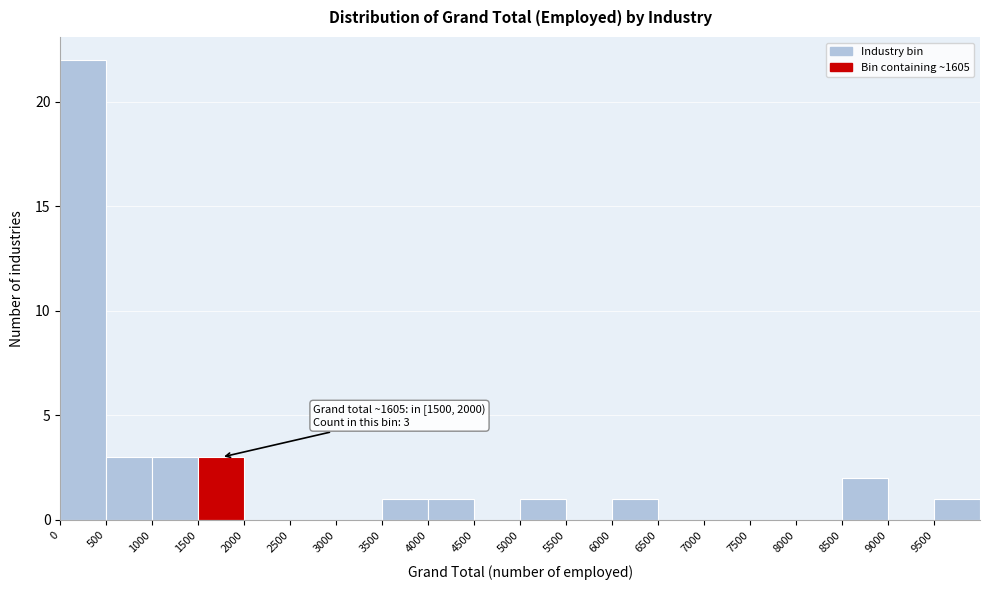

Which range on the x-axis has the tallest bar?

0 to 500